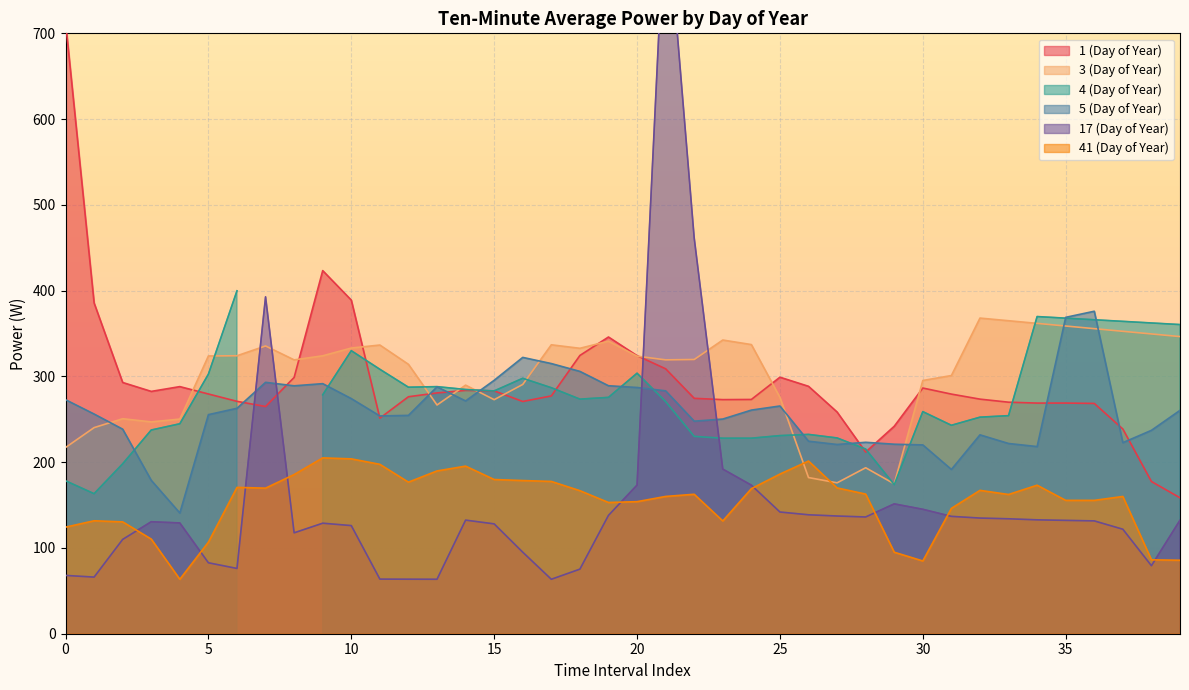

Does the chart display data point markers on the line(s)?

No